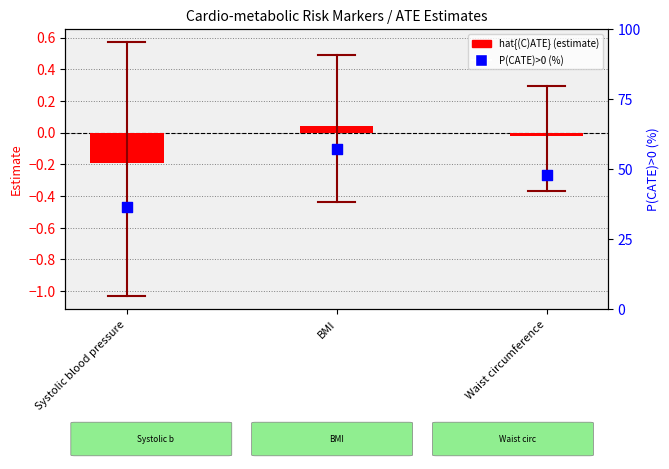

At which category is the sum across all series the highest?

BMI